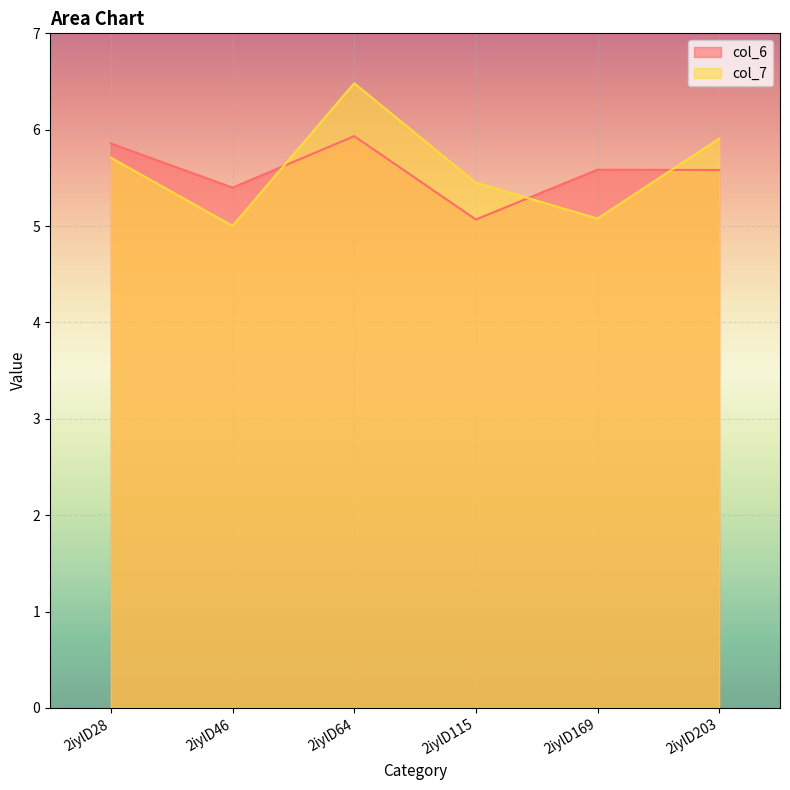

Which series has the largest range (max minus min)?

col_7